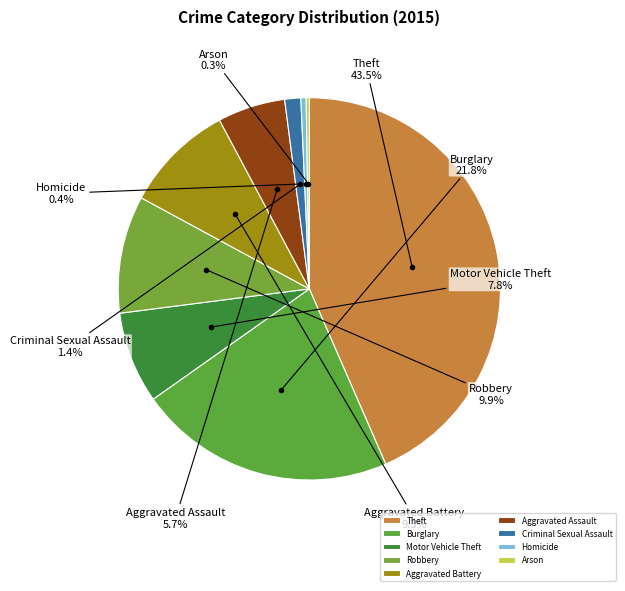

True or false: Homicide accounts for 11% of the total.

False